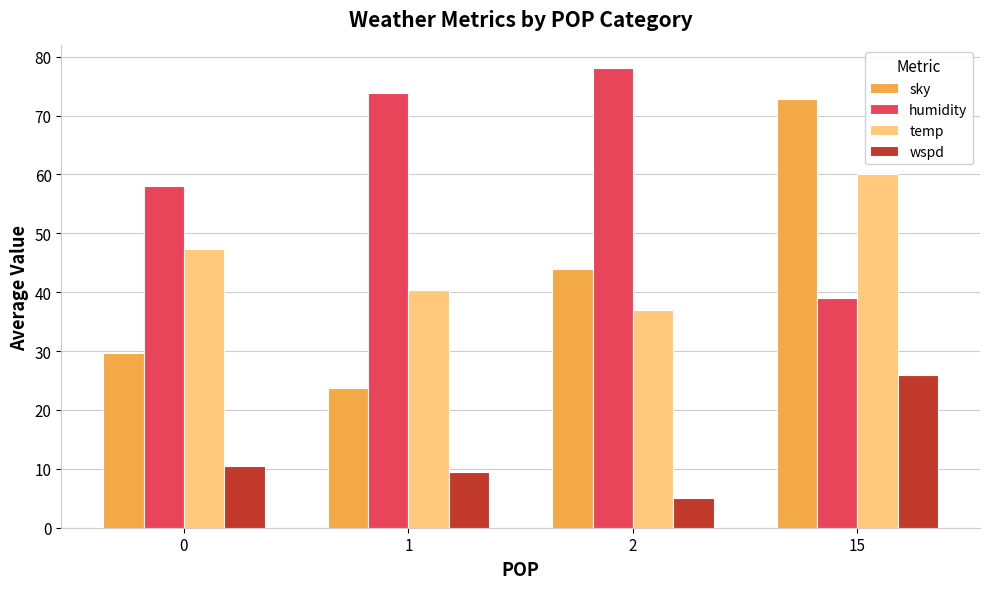

What is the difference between the maximum and minimum values in the sky series?

49.0